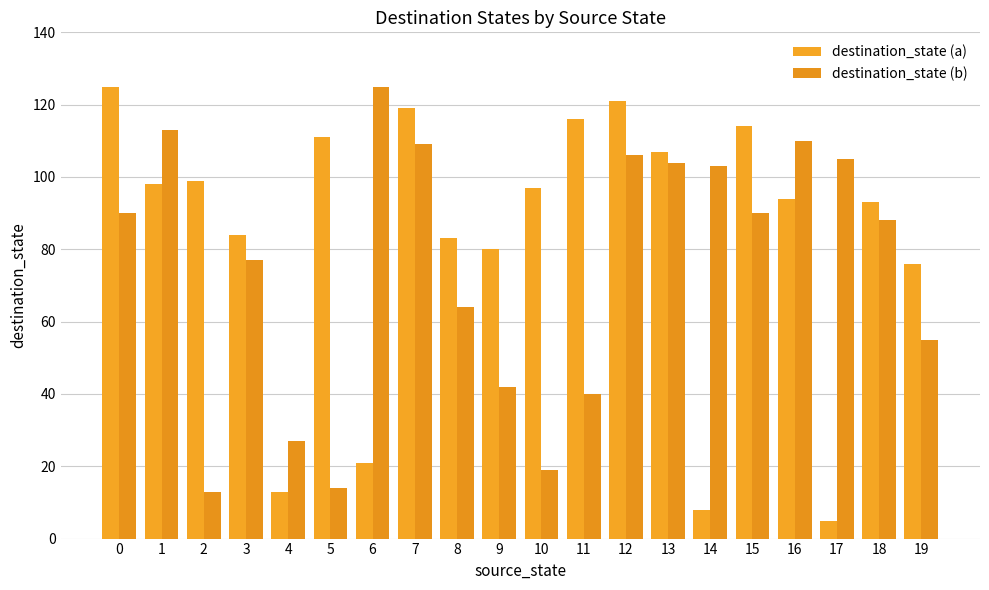

What is the difference between the destination_state (a) values at 12 and 1?

23